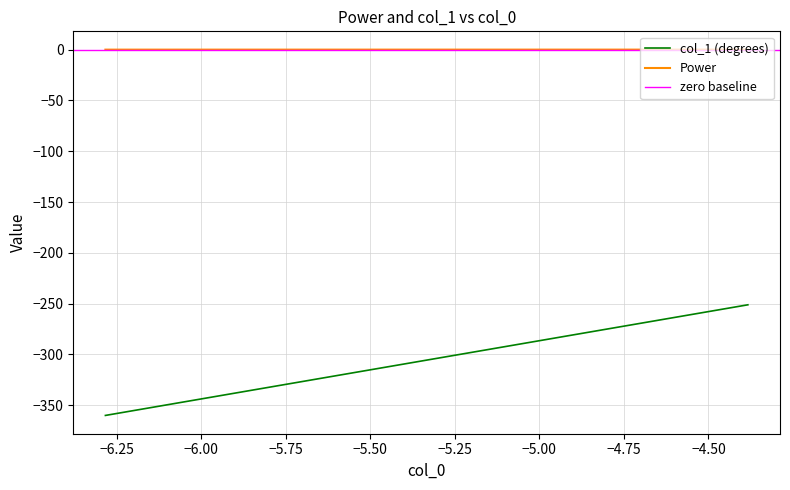

True or false: col_1 (degrees) and Power intersect in this chart.

False